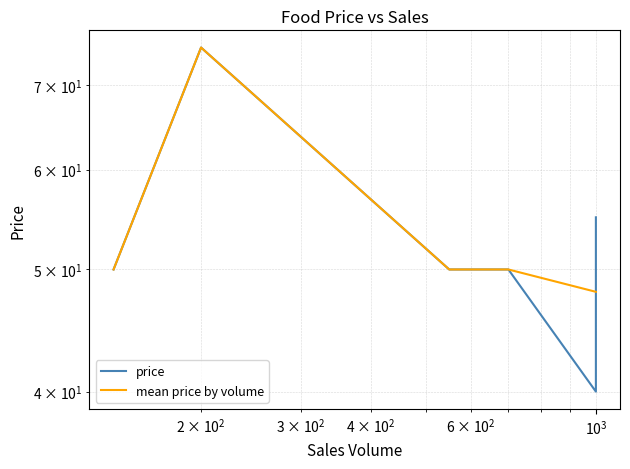

What is the maximum value shown in the chart?

75